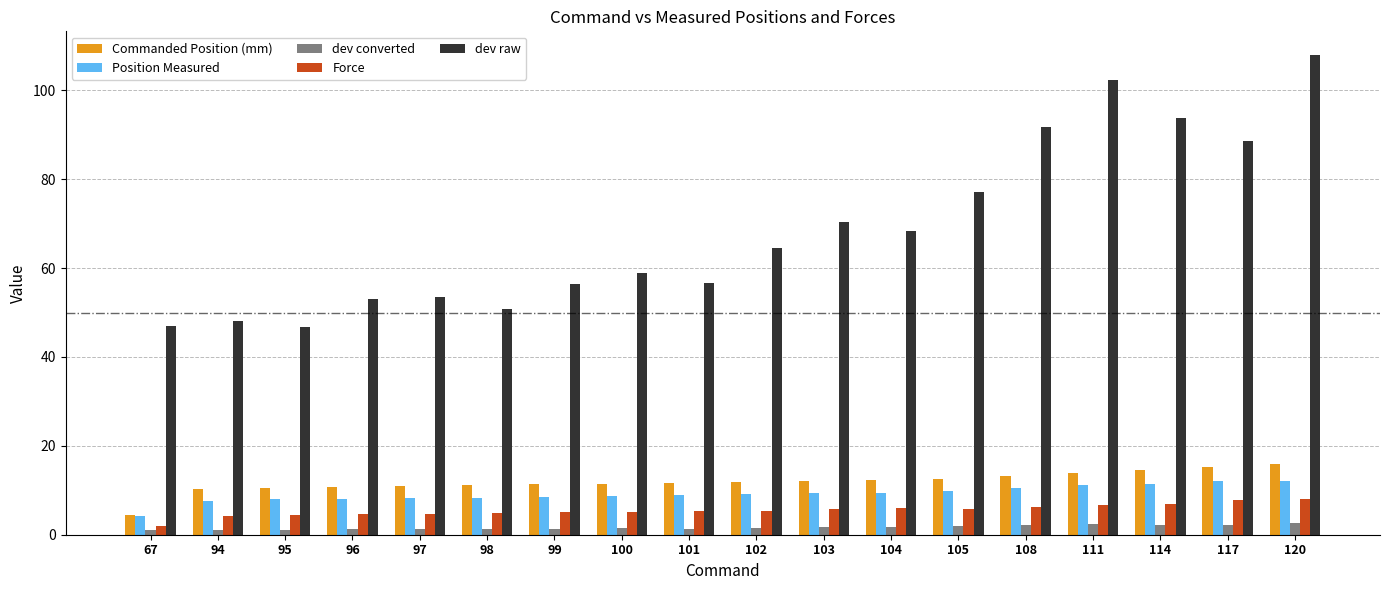

True or false: Commanded Position (mm) has a value of 27.5 at 120.

False